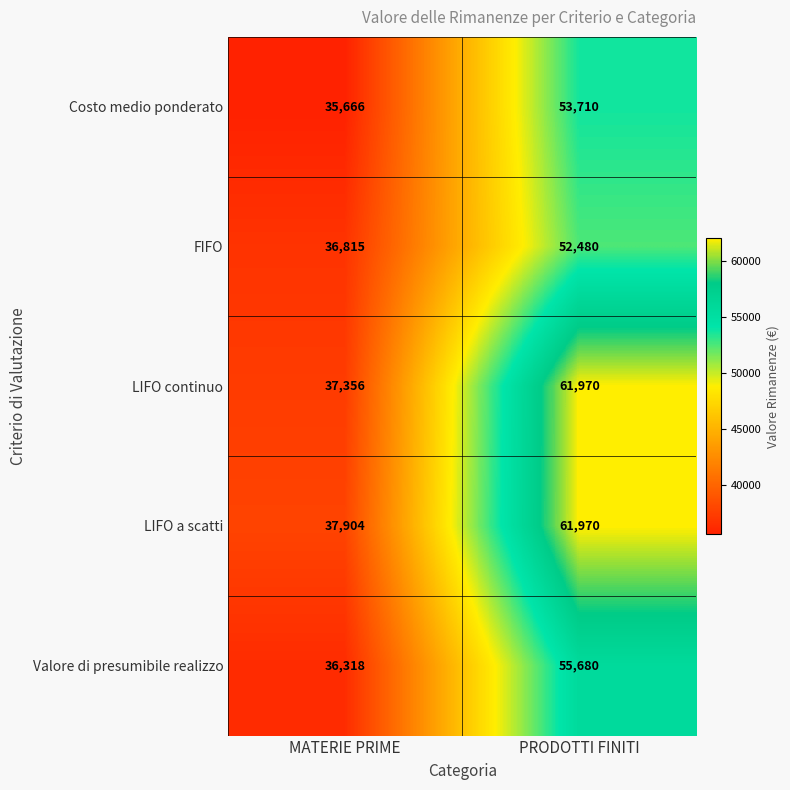

Is it true that FIFO equals 36815.0 at MATERIE PRIME?

True